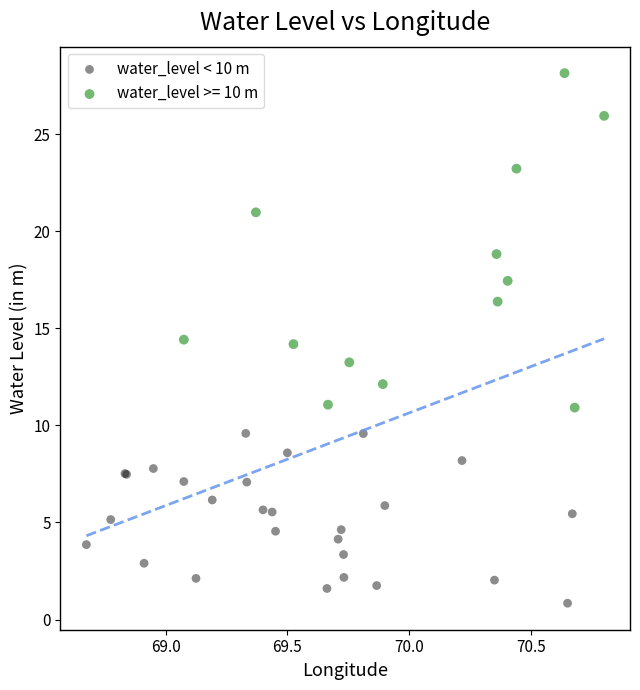

Which series has the widest spread of Y values?

water_level >= 10 m